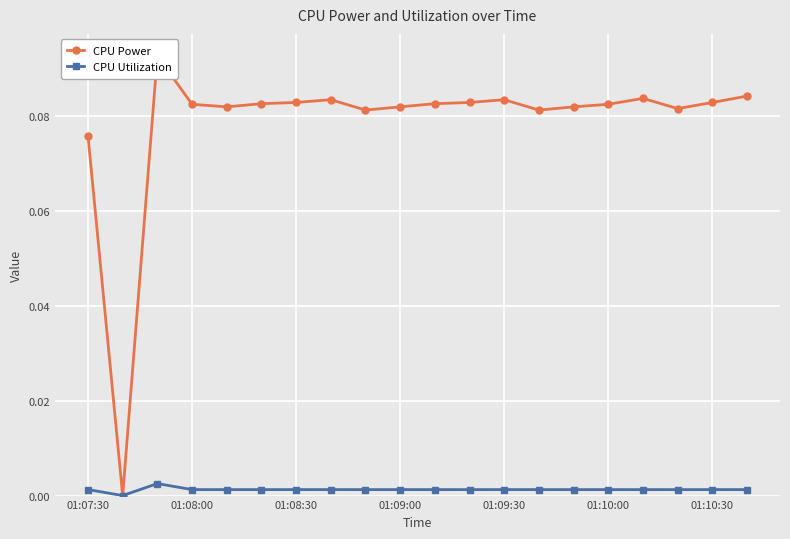

Is it true that CPU Power equals 0.1 at 17?

True